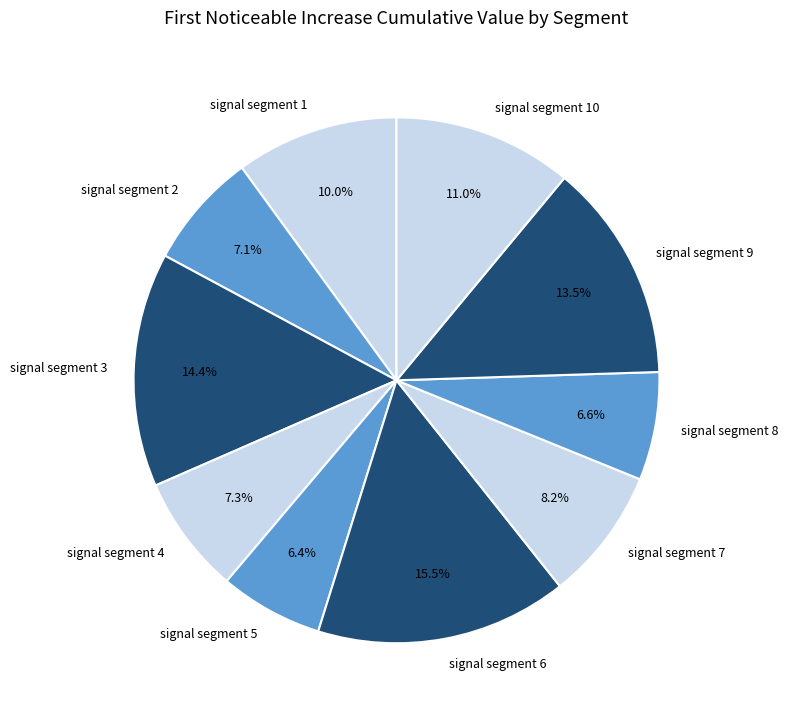

Does any single category account for the majority?

No